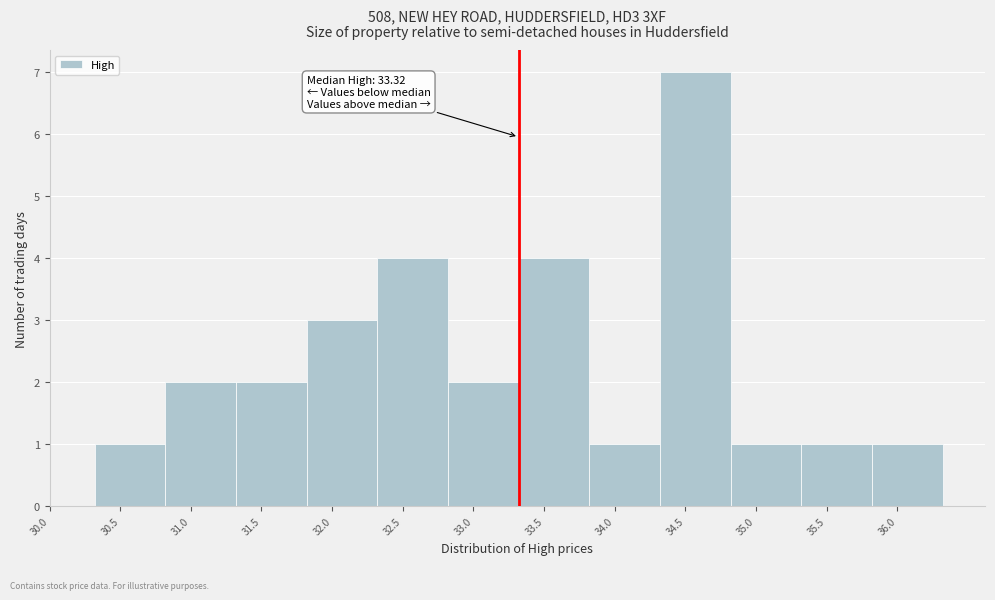

Which range on the x-axis has the tallest bar?

34.3 to 34.8